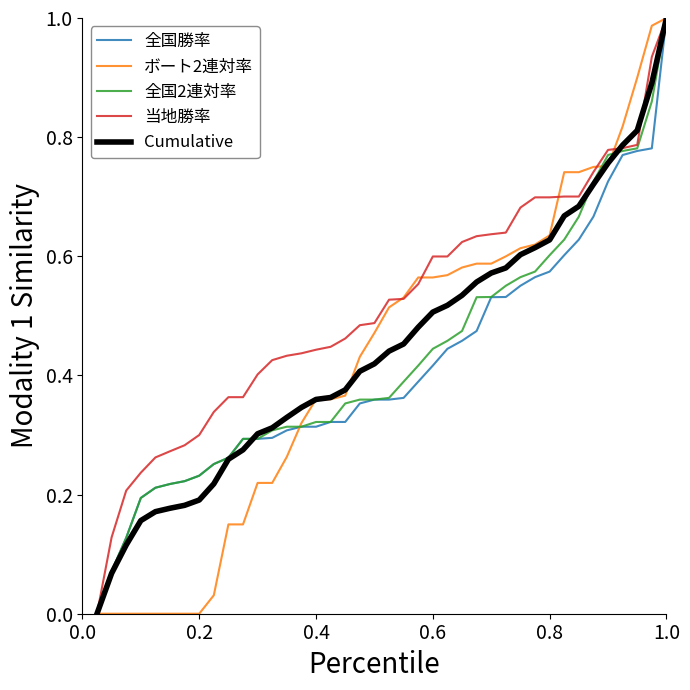

Which category has the highest value across all series?

1.0